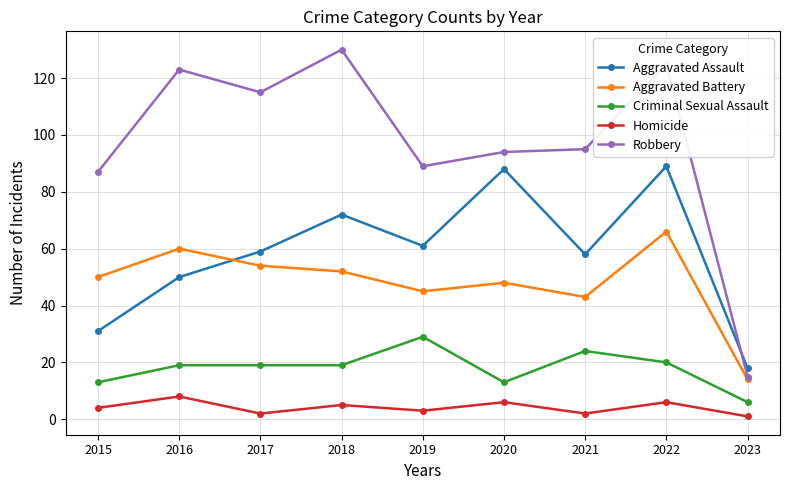

The Aggravated Battery series shows 43 at 2021. True or false?

True